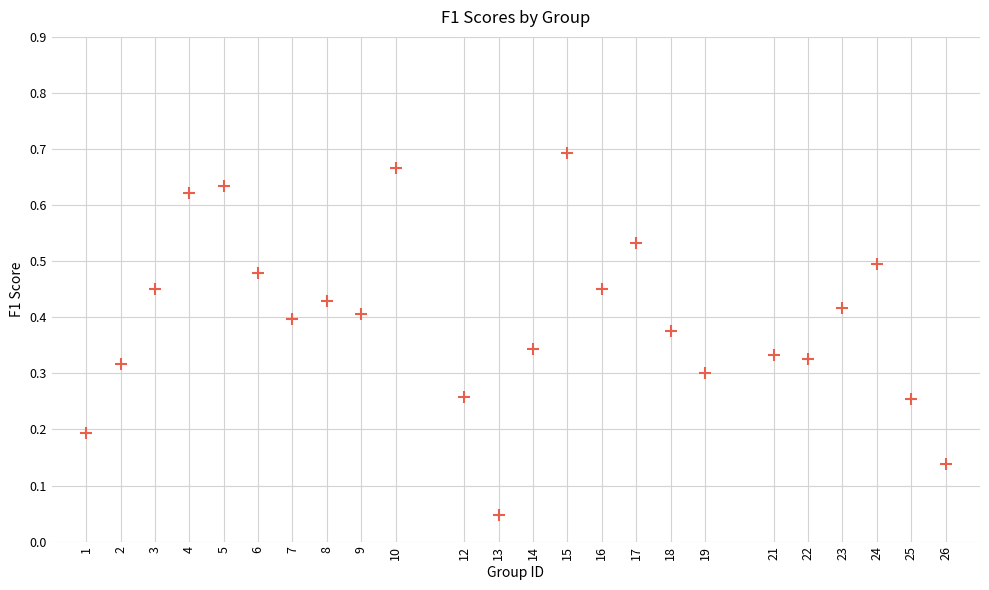

What is the range of X values (max minus min)?

25.0